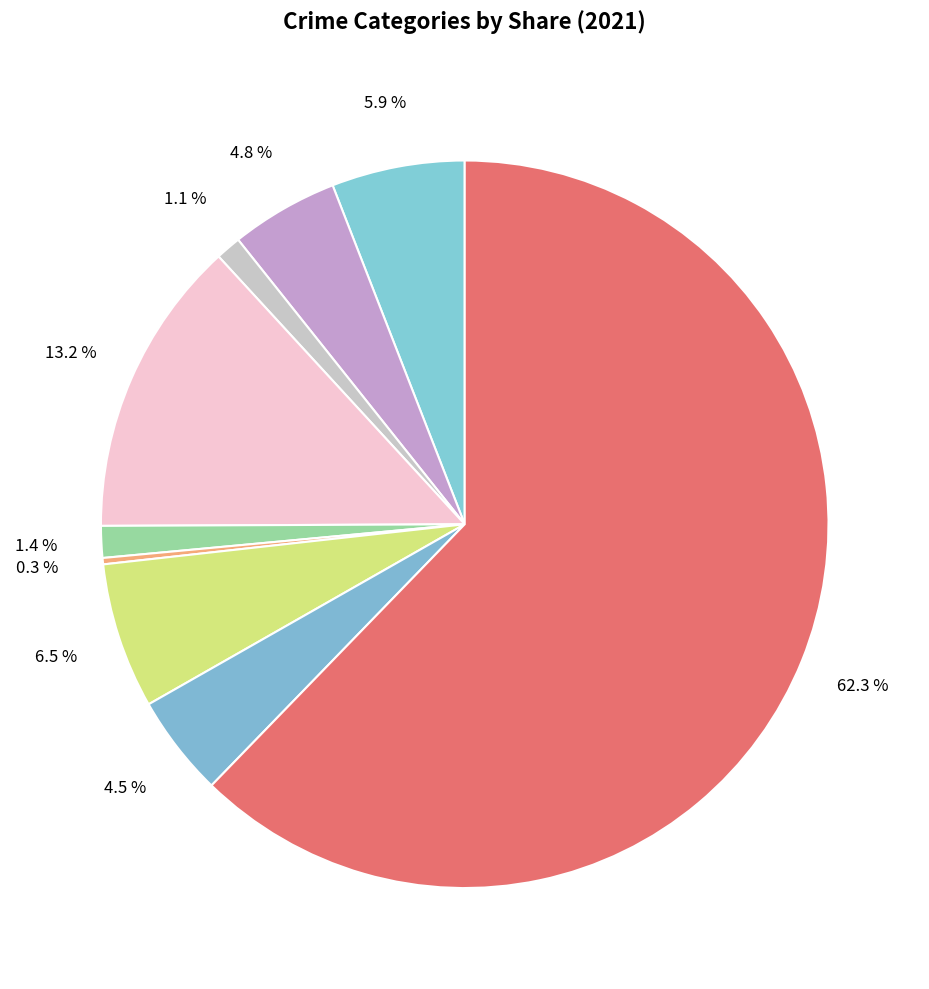

How many segments does this pie chart have?

9